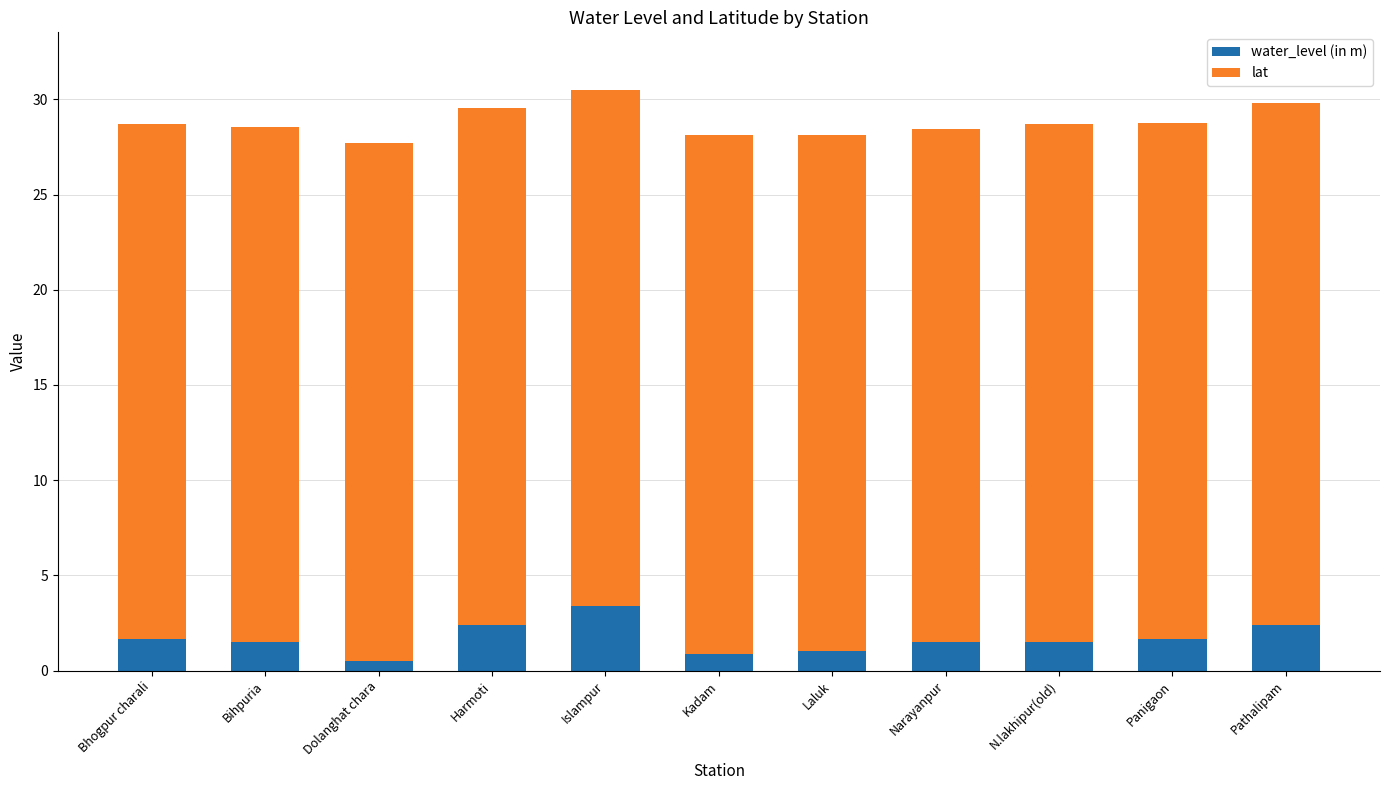

The value of water_level (in m) at Panigaon is 1.7. True or false?

True